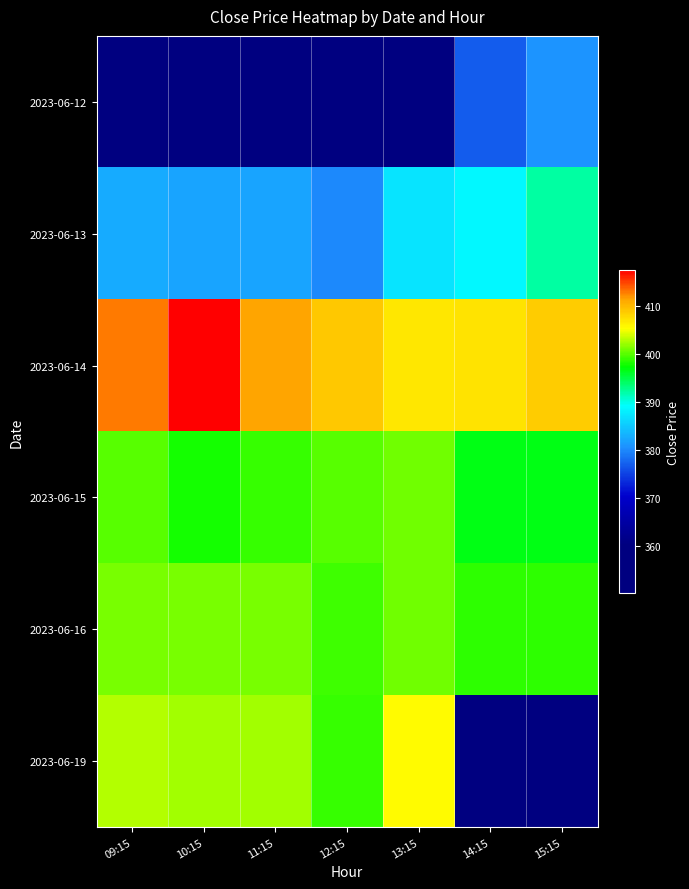

How many values in the 2023-06-15 series exceed 399?

3